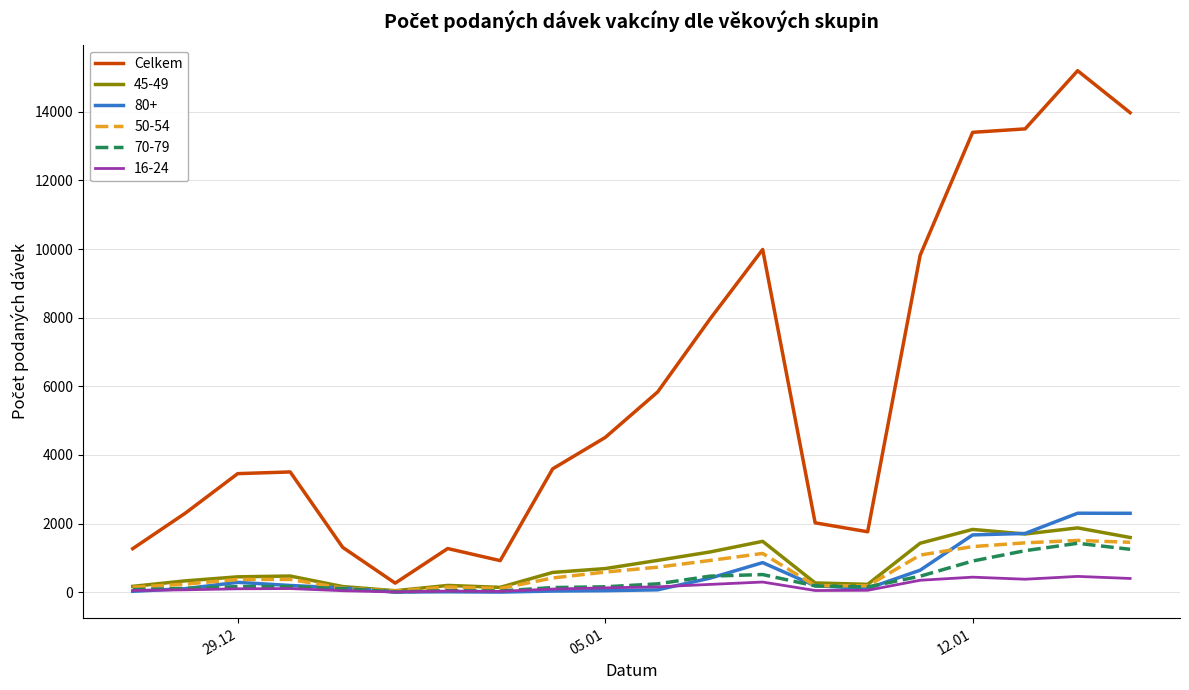

Which series has the largest range (max minus min)?

Celkem